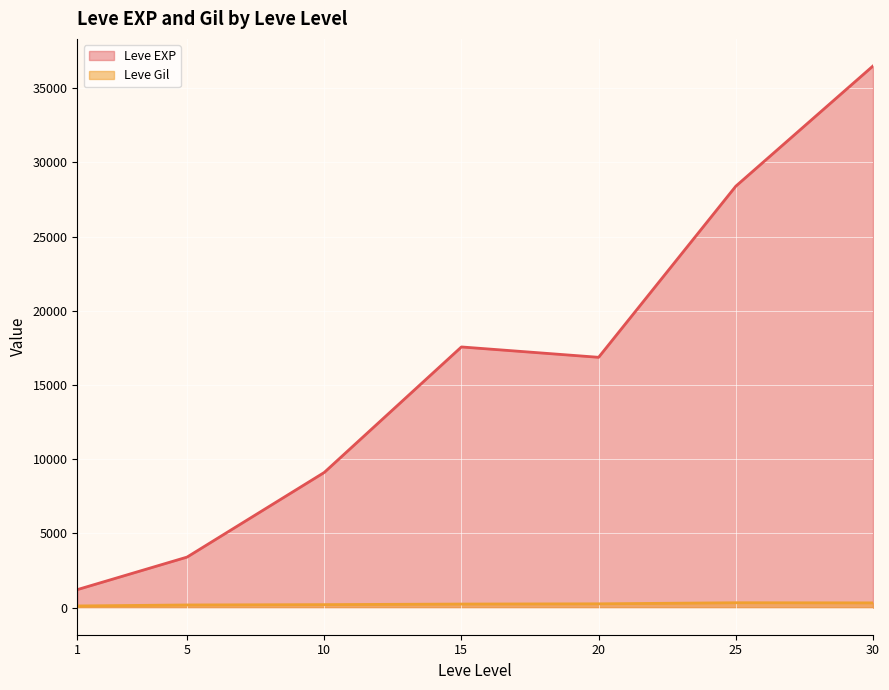

Which series has the widest spread of values?

Leve EXP